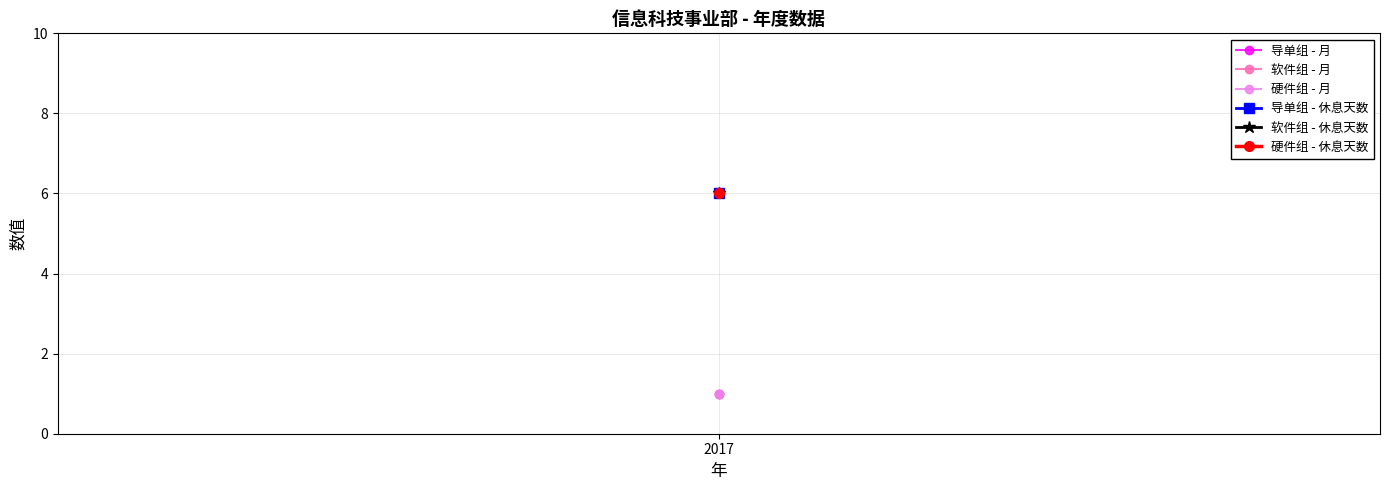

What is the label of the 1st point from the right?

硬件组